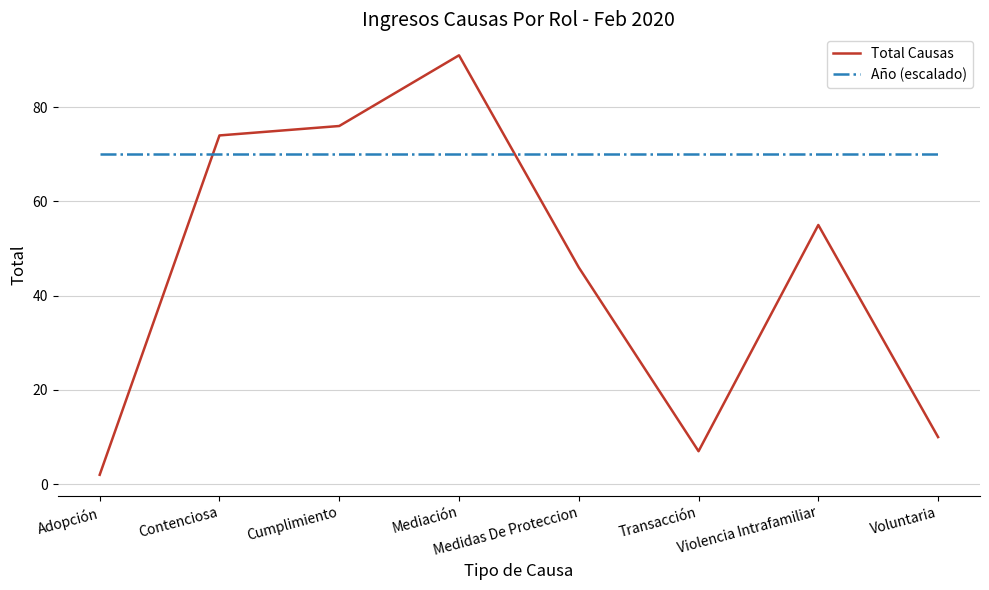

Rank the series by their maximum value, from lowest to highest.

Año (escalado), Total Causas